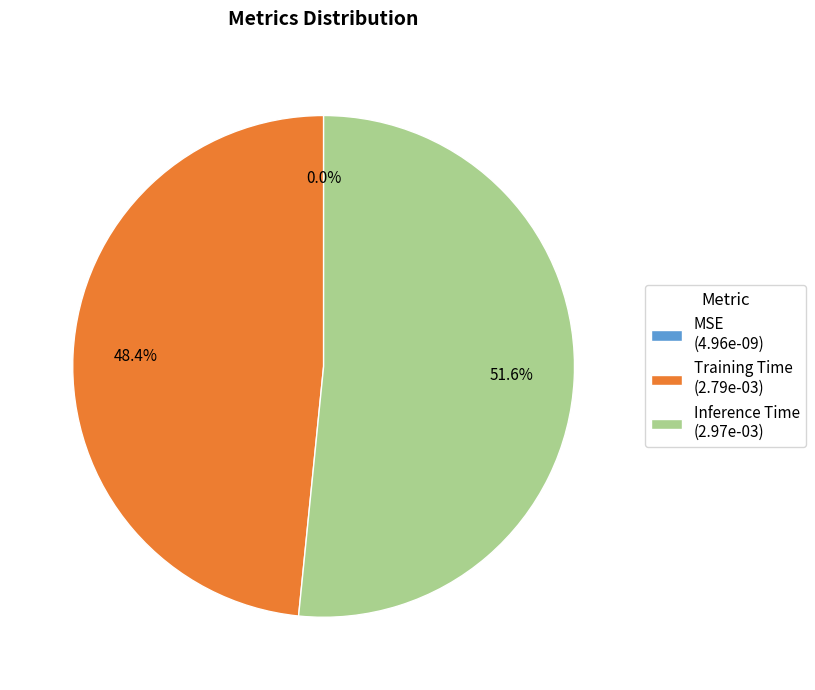

What percentage is NOT represented by Inference Time (2.97e-03)?

48.4%